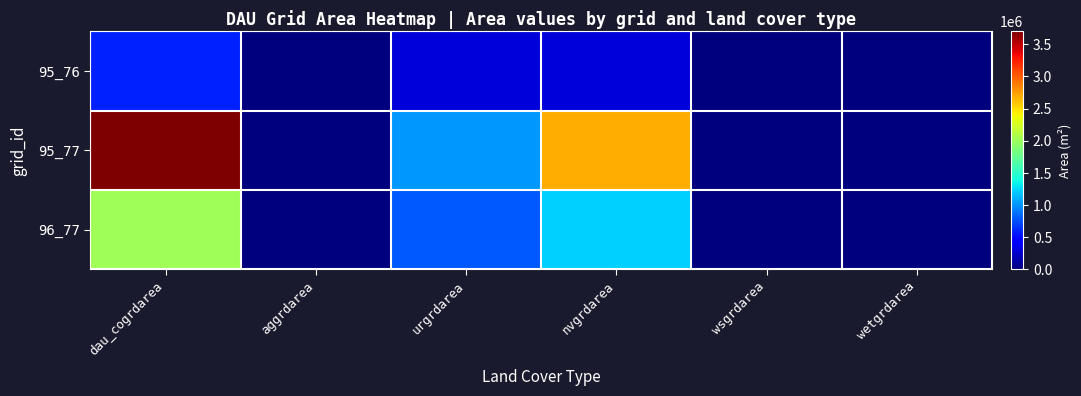

Rank the series by their maximum value, from highest to lowest.

95_77, 96_77, 95_76